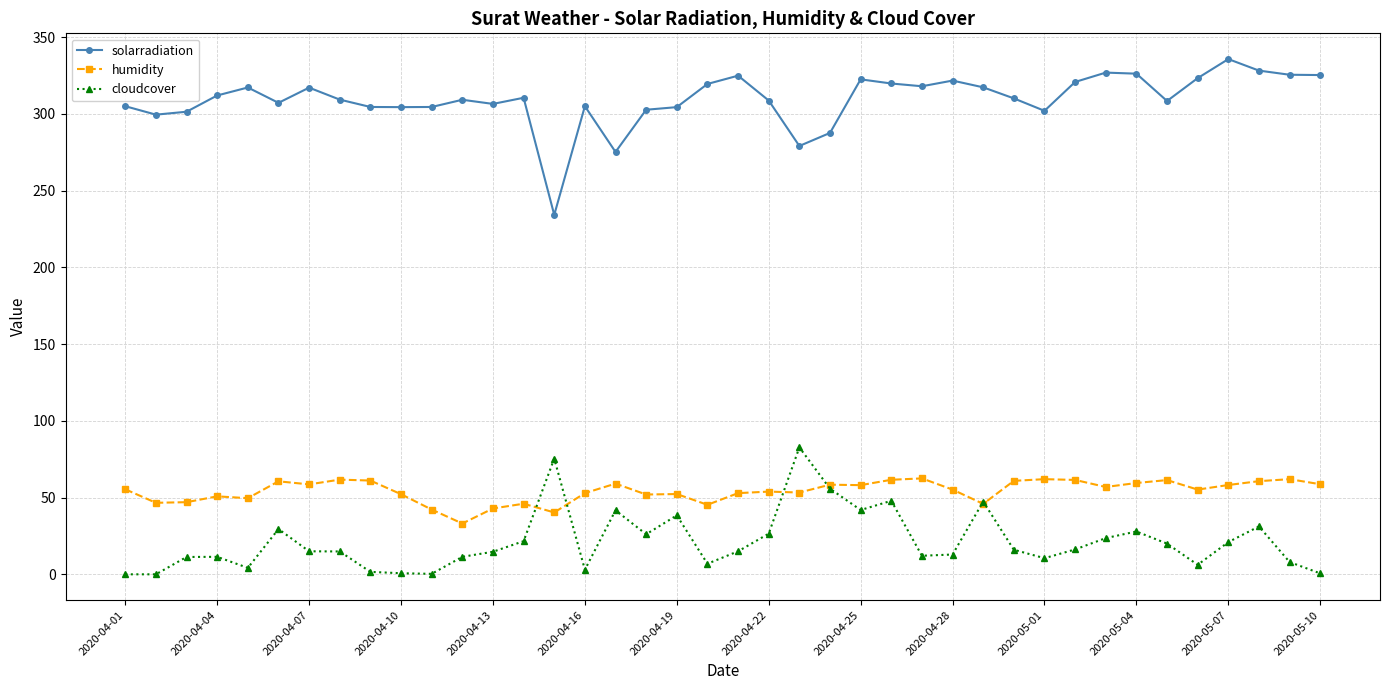

What is the maximum value for cloudcover?

82.7